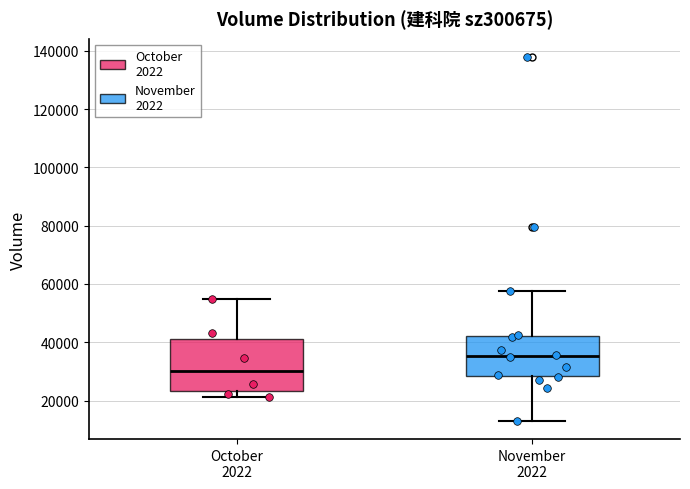

Reading left to right, read every box against the y-axis: the position of its median line, the range the box covers, and the ends of its whiskers. The values are not printed on the chart, so give them approximately, as read against the axis.

October 2022: median 30000, box 24000 to 40000, whiskers 22000 to 54000
November 2022: median 36000, box 28000 to 42000, whiskers 14000 to 58000